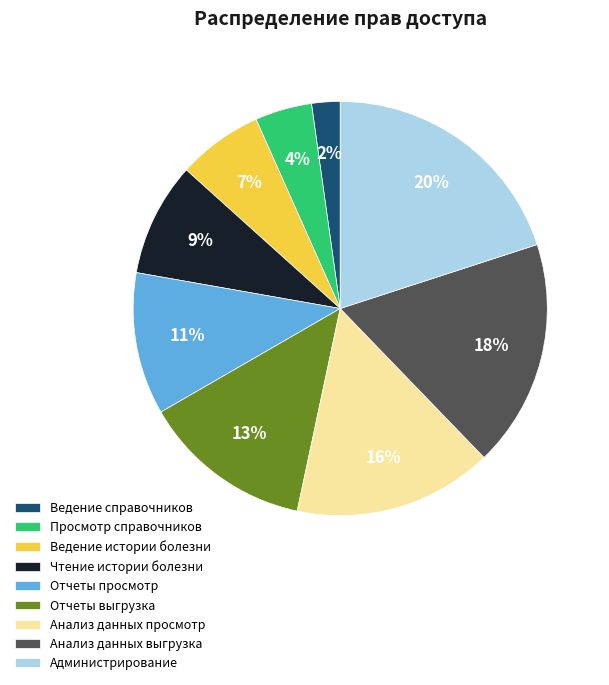

Count the number of slices in the pie.

9